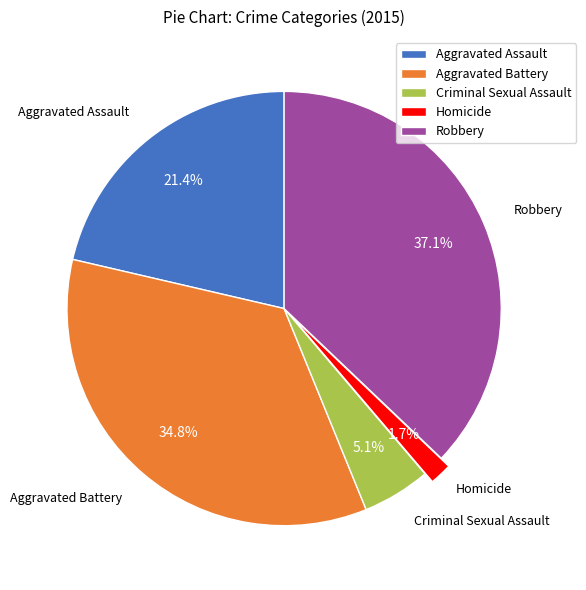

The Aggravated Battery slice represents 35% of the pie. True or false?

True